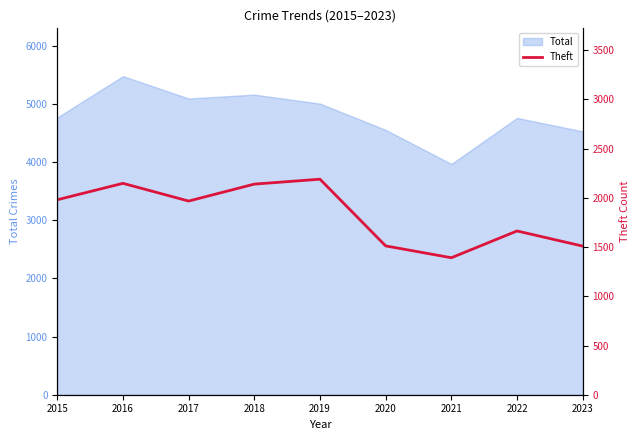

Is it true that the value at 2017 is 1968?

True